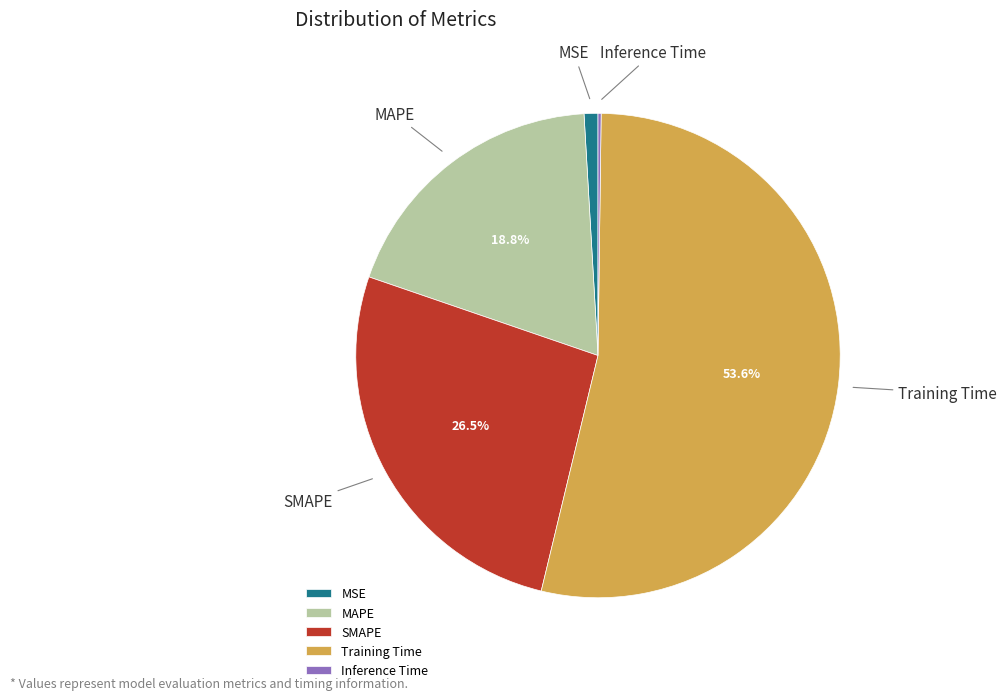

Is the sum of MSE and SMAPE greater than half?

No